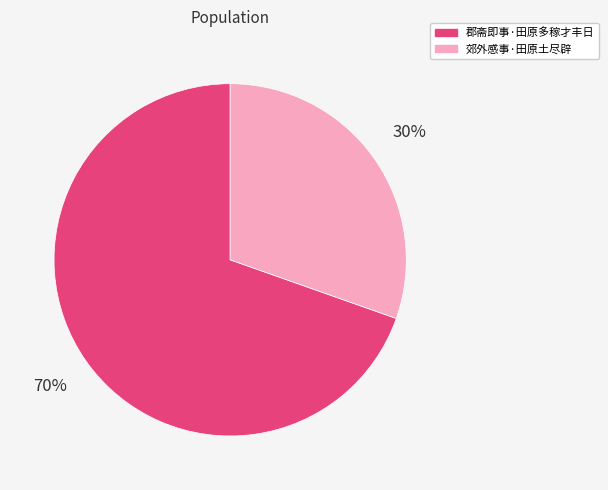

What is the majority slice?

郡斋即事·田原多稼才丰日